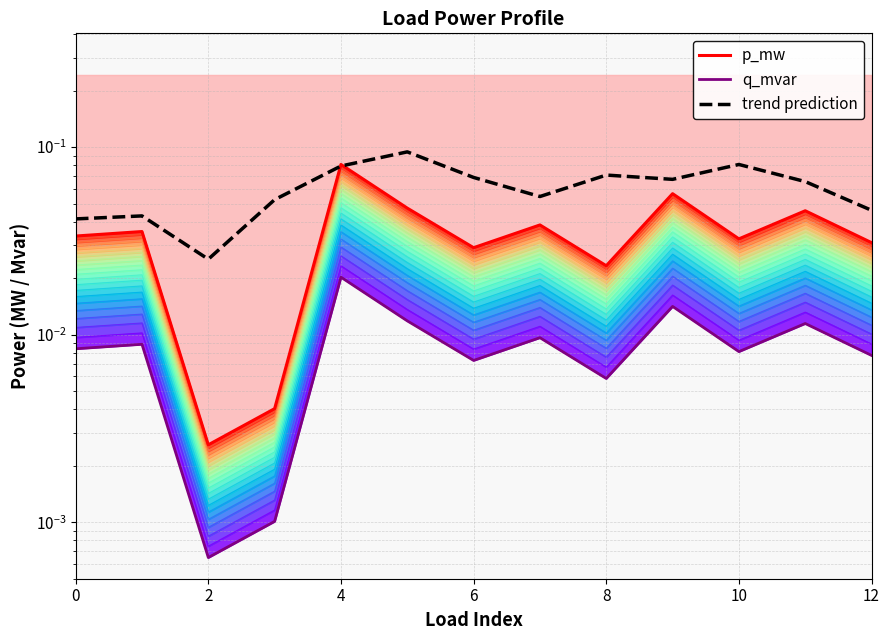

How many lines are shown in the chart?

3